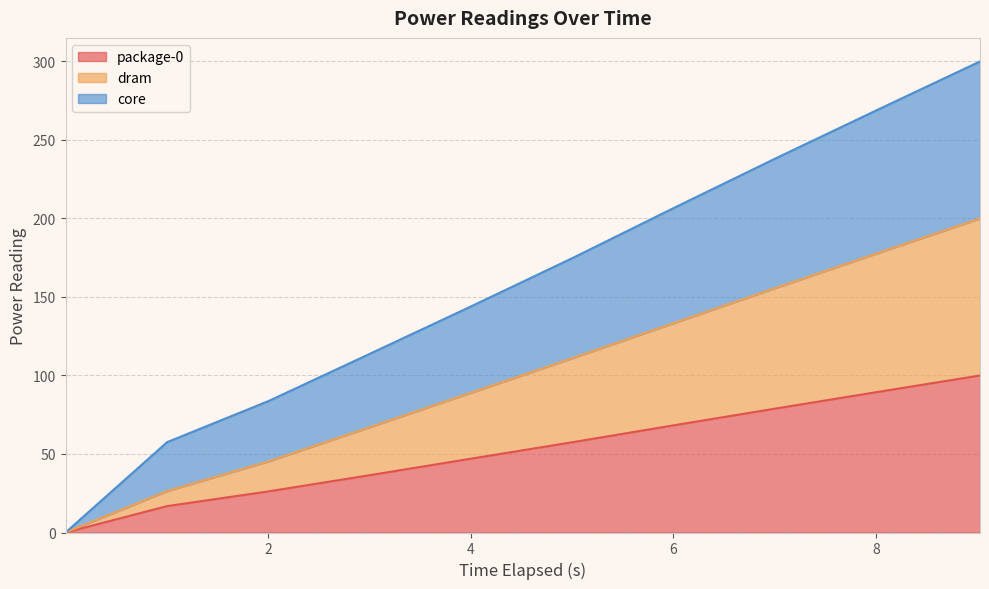

How many positive values does the core series have?

9